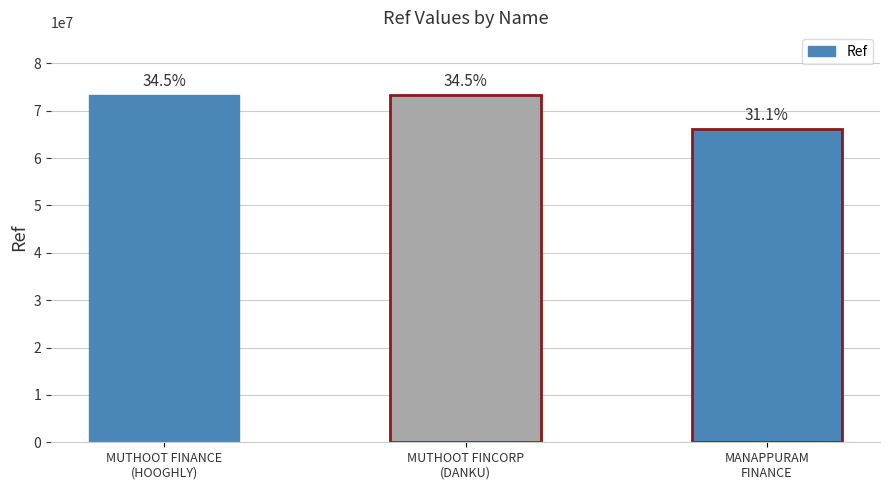

Does the chart contain any negative values?

No